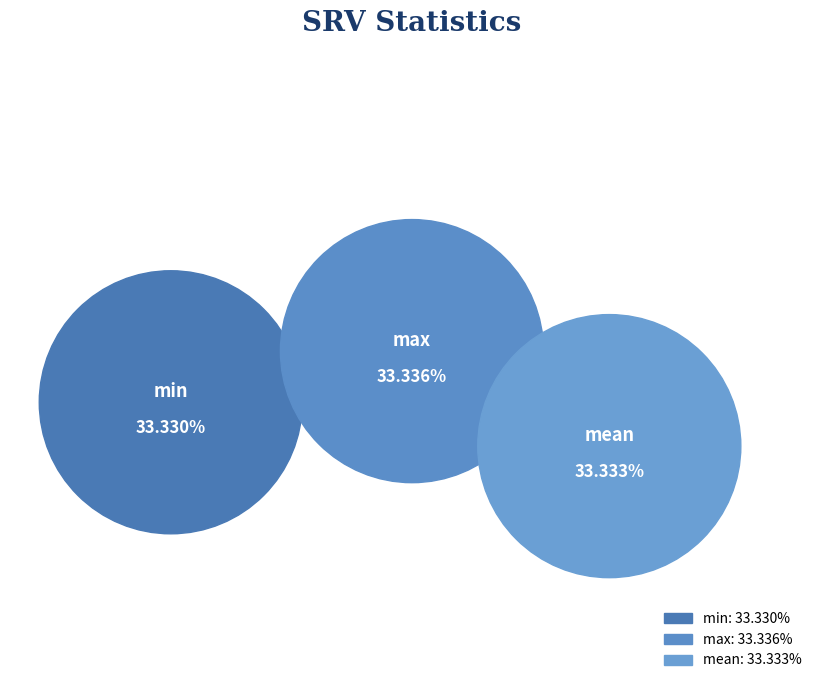

How many slices are in this pie chart?

3